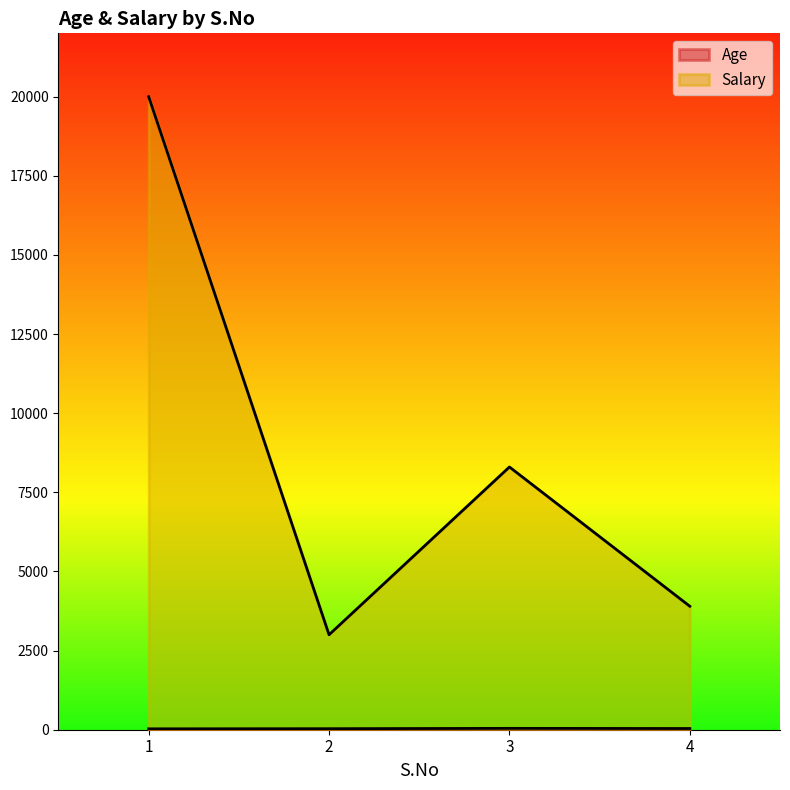

Which series has the widest spread of values?

Salary